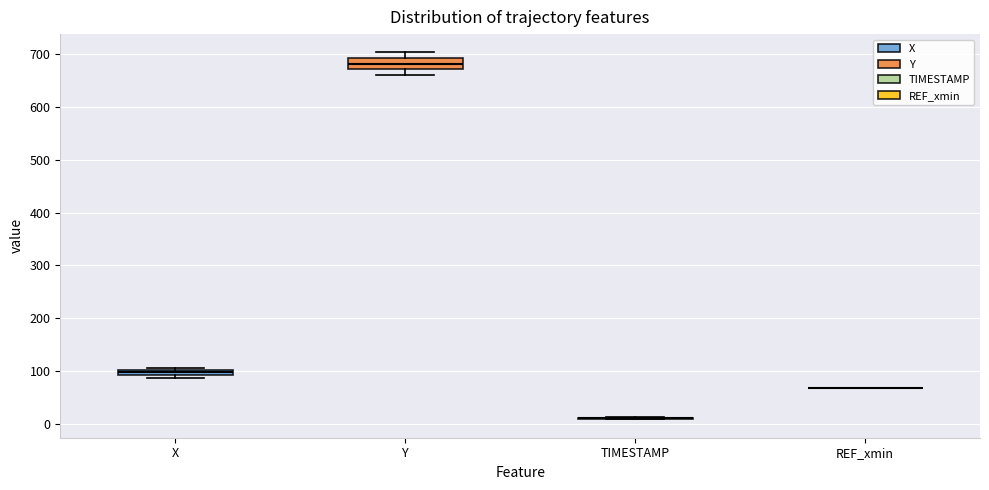

Where does the upper whisker of the box for Y end on the y-axis? The values are not printed on the chart, so give them approximately, as read against the axis.

700